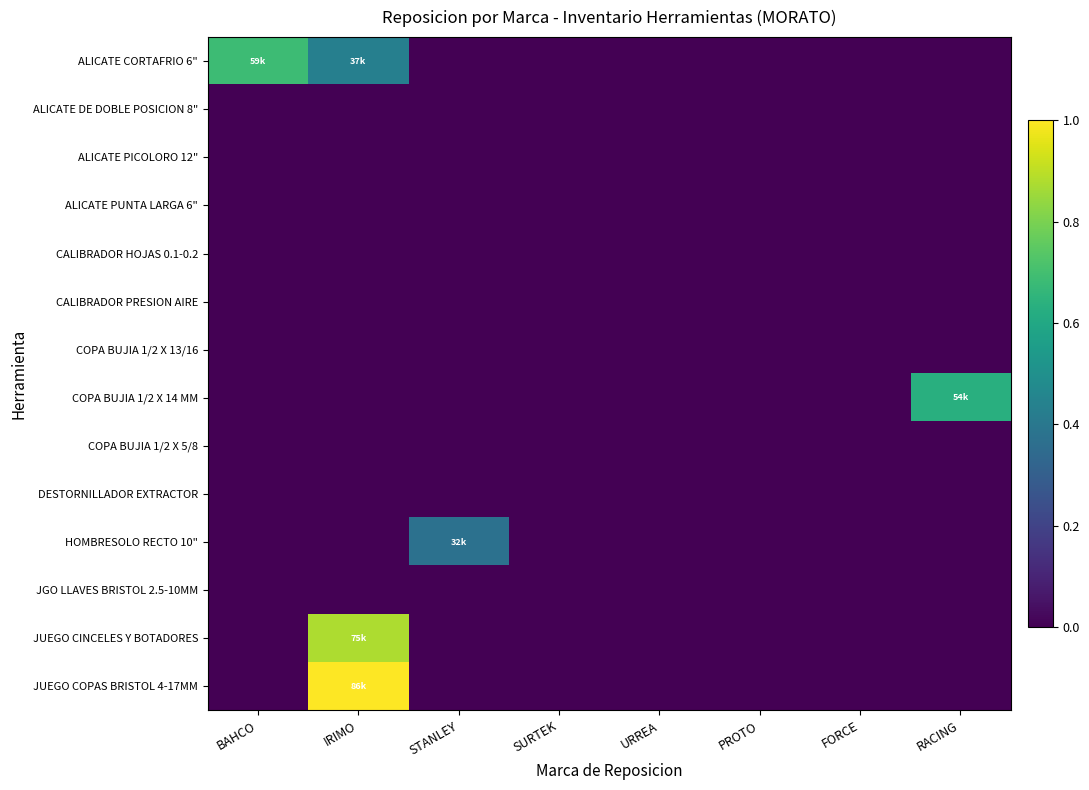

Which series changed the most between PROTO and RACING?

COPA BUJIA 1/2 X 14 MM